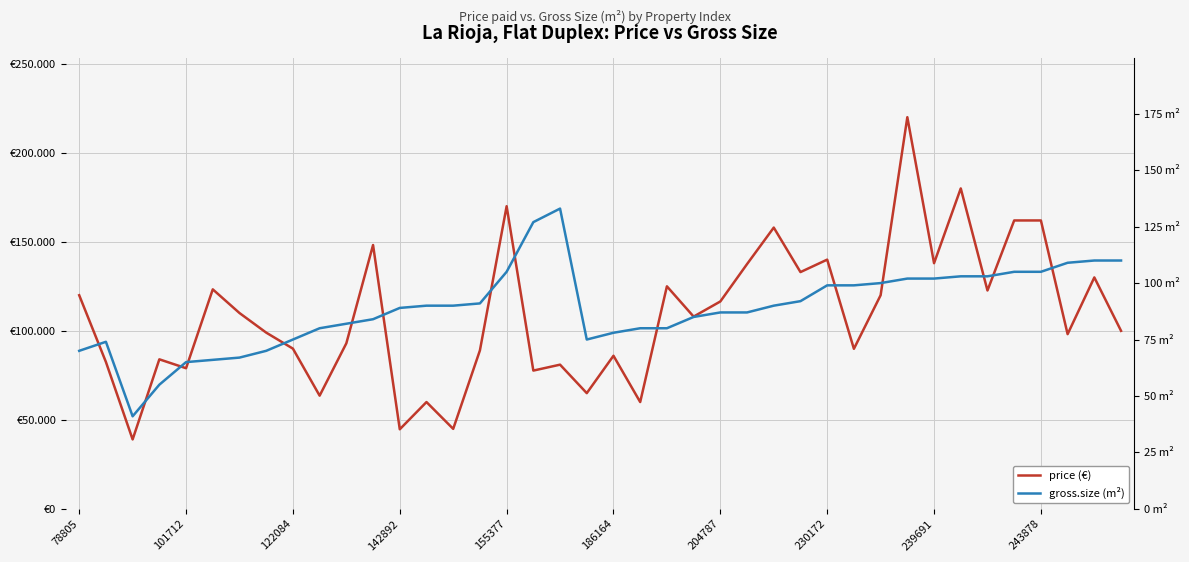

The value of price (€) at 239691 is 223329. True or false?

False